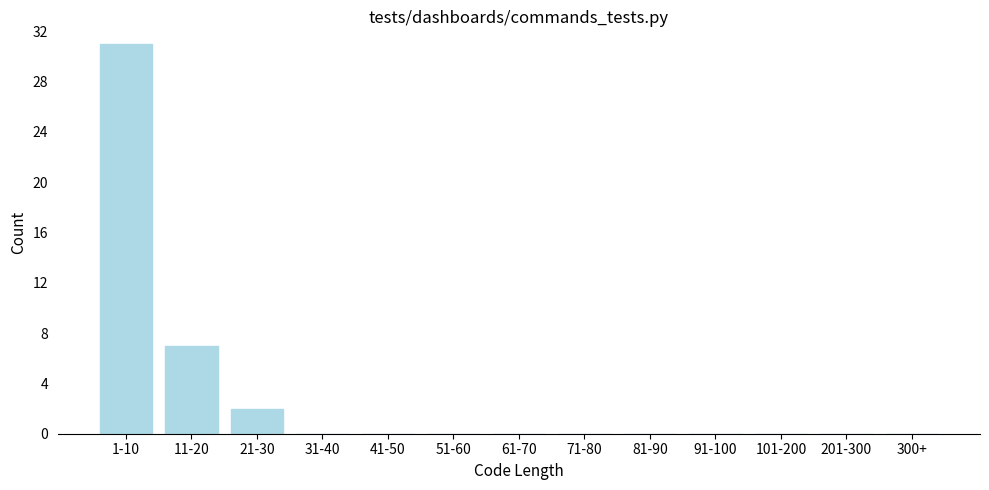

Reading left to right, transcribe all the data shown in this chart.

1-10=31	11-20=7	21-30=2	31-40=0	41-50=0	51-60=0	61-70=0	71-80=0	81-90=0	91-100=0	101-200=0	201-300=0	300+=0